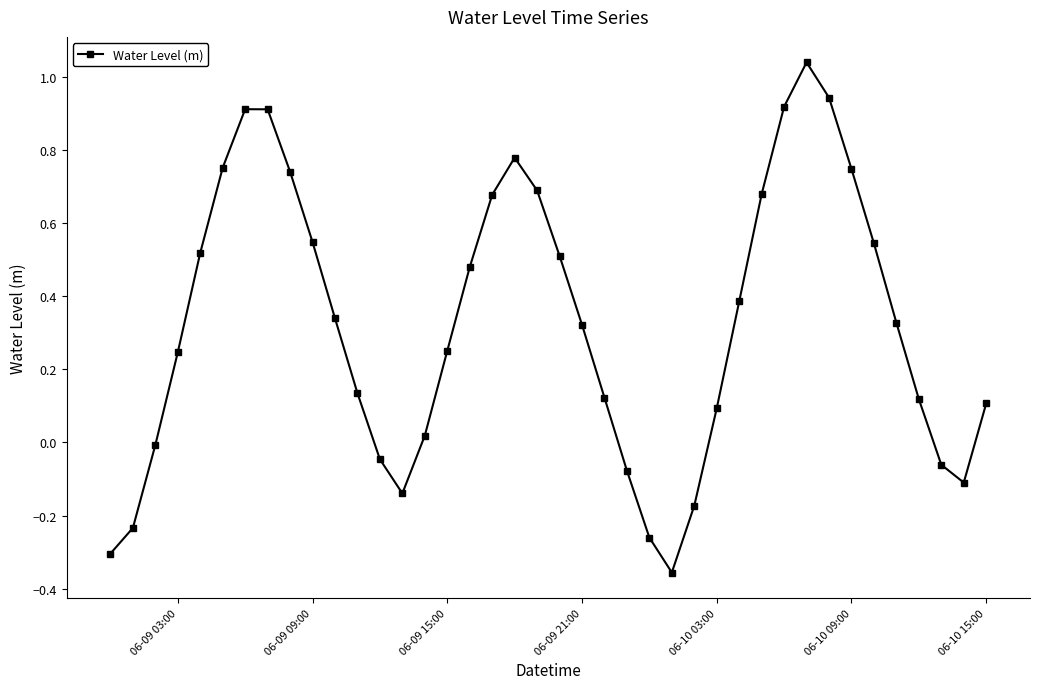

How many points are lower than both their immediate neighbors (excluding endpoints)?

3